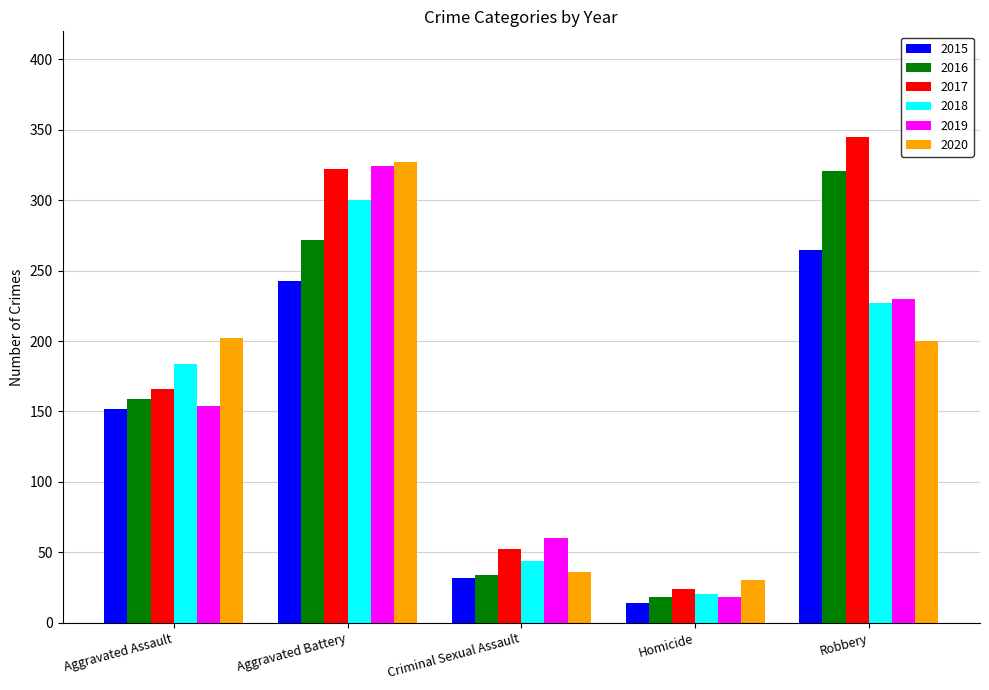

At which label is 2020 closest to 178?

Robbery